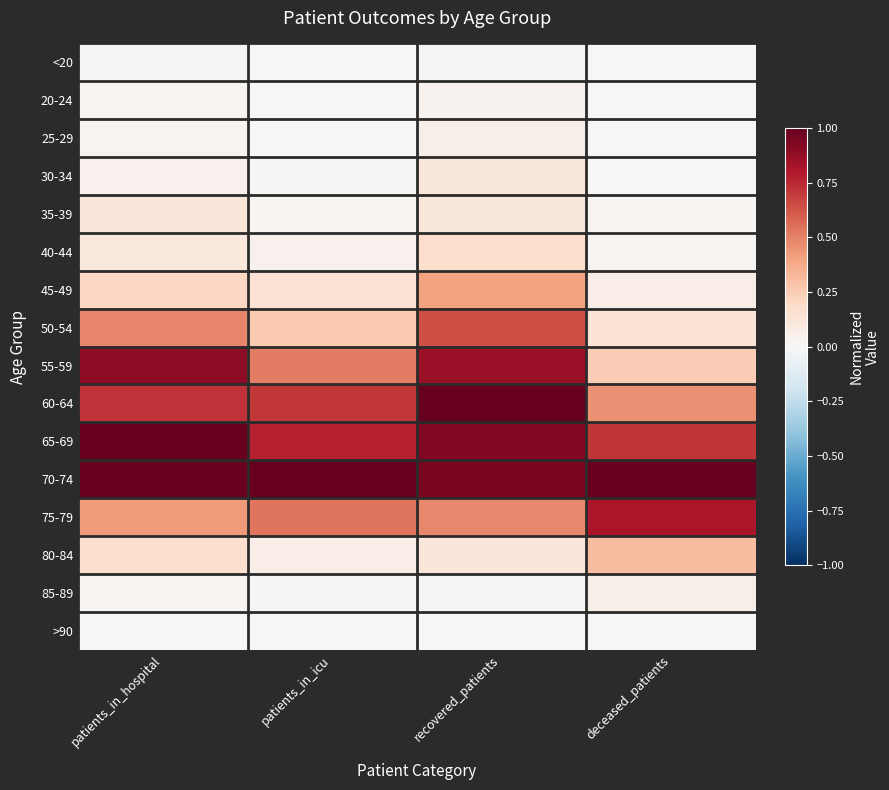

What is the spread (max minus min) of values at deceased_patients?

1.0